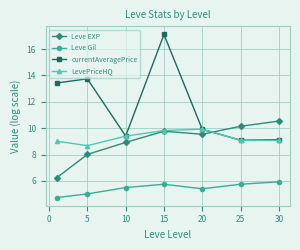

Reading left to right, transcribe all the data shown in this chart.

Leve EXP: 6.2	8.0	8.9	9.8	9.5	10.1	10.5
Leve Gil: 4.7	5.0	5.5	5.7	5.4	5.7	5.9
currentAveragePrice: 13.4	13.7	9.4	17.1	9.9	9.1	9.1
LevePriceHQ: 9.0	8.7	9.4	9.8	9.9	9.1	9.1